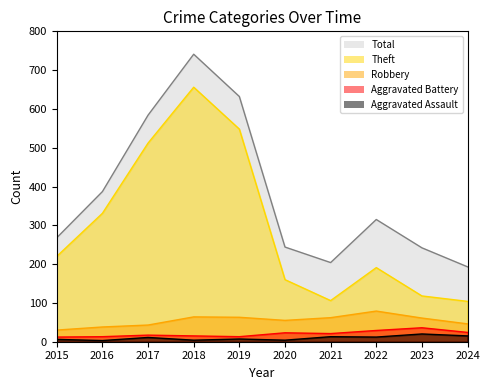

Is it true that Total equals 387 at 2016?

True